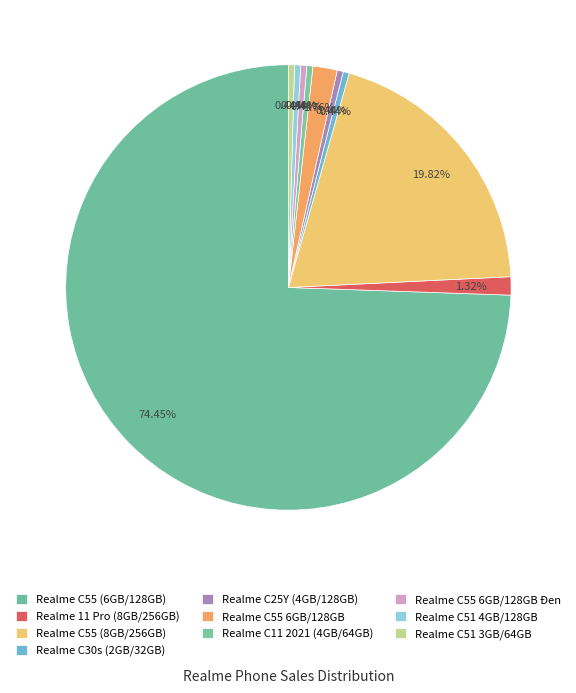

Is Realme C55 (6GB/128GB) the majority of the pie?

Yes